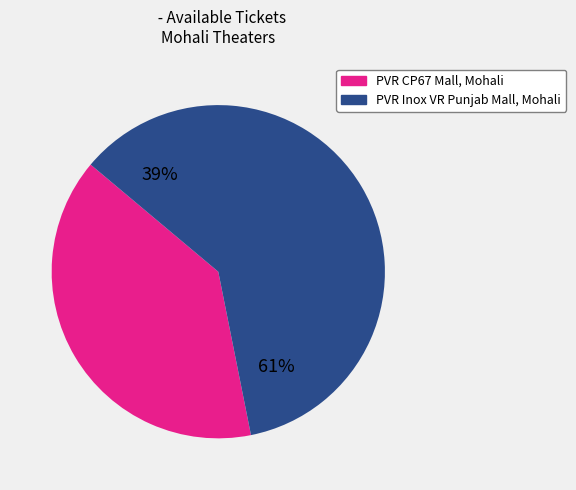

Is it true that PVR Inox VR Punjab Mall, Mohali is 68% of the pie?

False